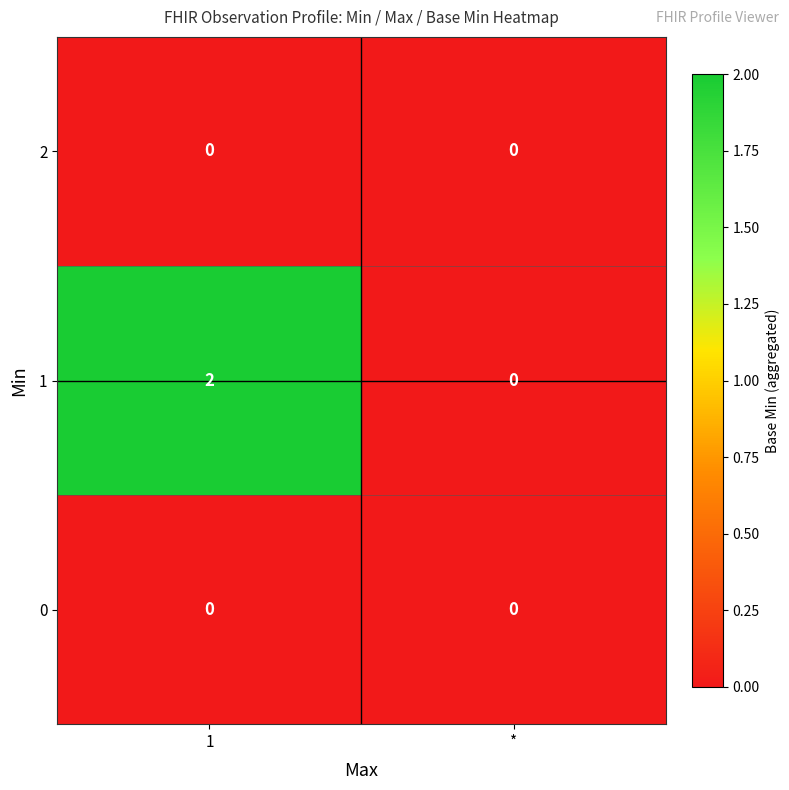

True or false: 1 has a value of 3 at 1.

False